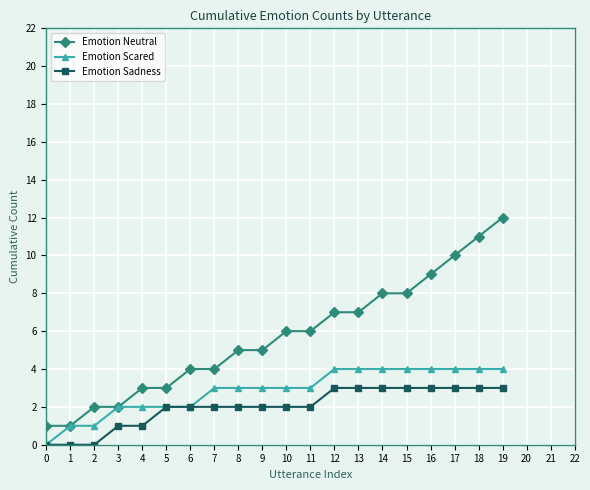

Reading left to right, what are all the values shown in this chart?

Emotion Neutral: 1	1	2	2	3	3	4	4	5	5	6	6	7	7	8	8	9	10	11	12
Emotion Scared: 0	1	1	2	2	2	2	3	3	3	3	3	4	4	4	4	4	4	4	4
Emotion Sadness: 0	0	0	1	1	2	2	2	2	2	2	2	3	3	3	3	3	3	3	3